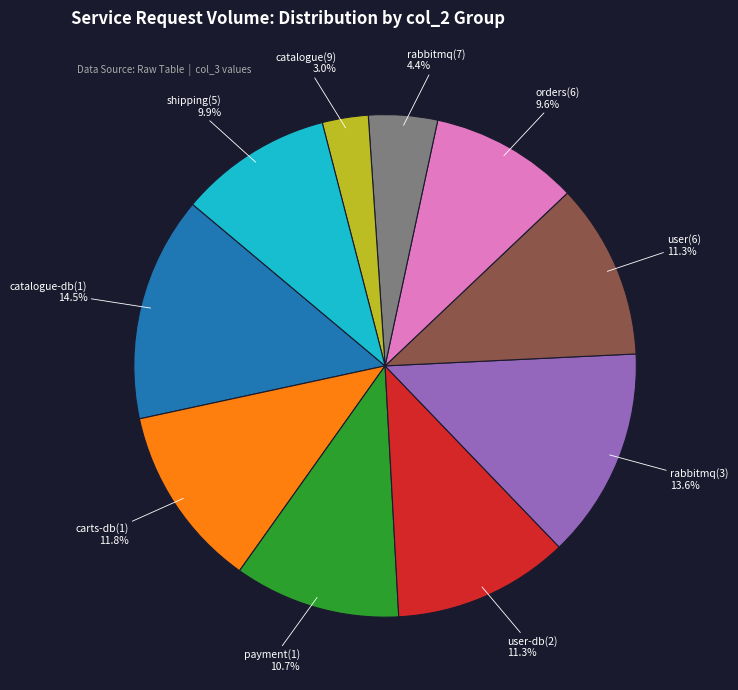

Does any single category account for the majority?

No